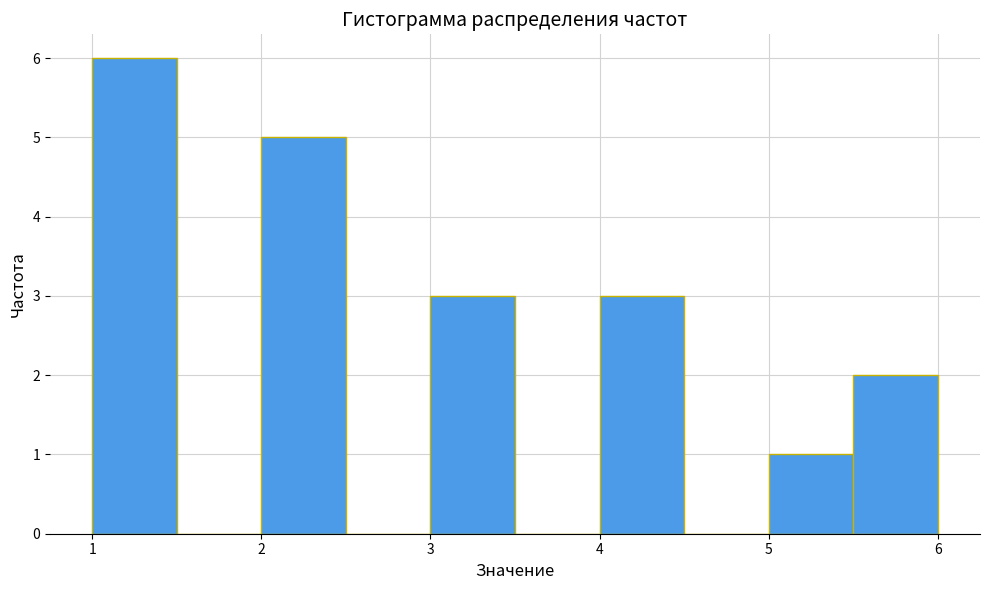

Reading left to right, list every bar in this chart as the range it spans on the x-axis followed by its height. The values are not printed on the chart, so give them approximately, as read against the axis.

1.0 to 1.5: 6
1.5 to 2.0: 0
2.0 to 2.5: 5
2.5 to 3.0: 0
3.0 to 3.5: 3
3.5 to 4.0: 0
4.0 to 4.5: 3
4.5 to 5.0: 0
5.0 to 5.5: 1
5.5 to 6.0: 2